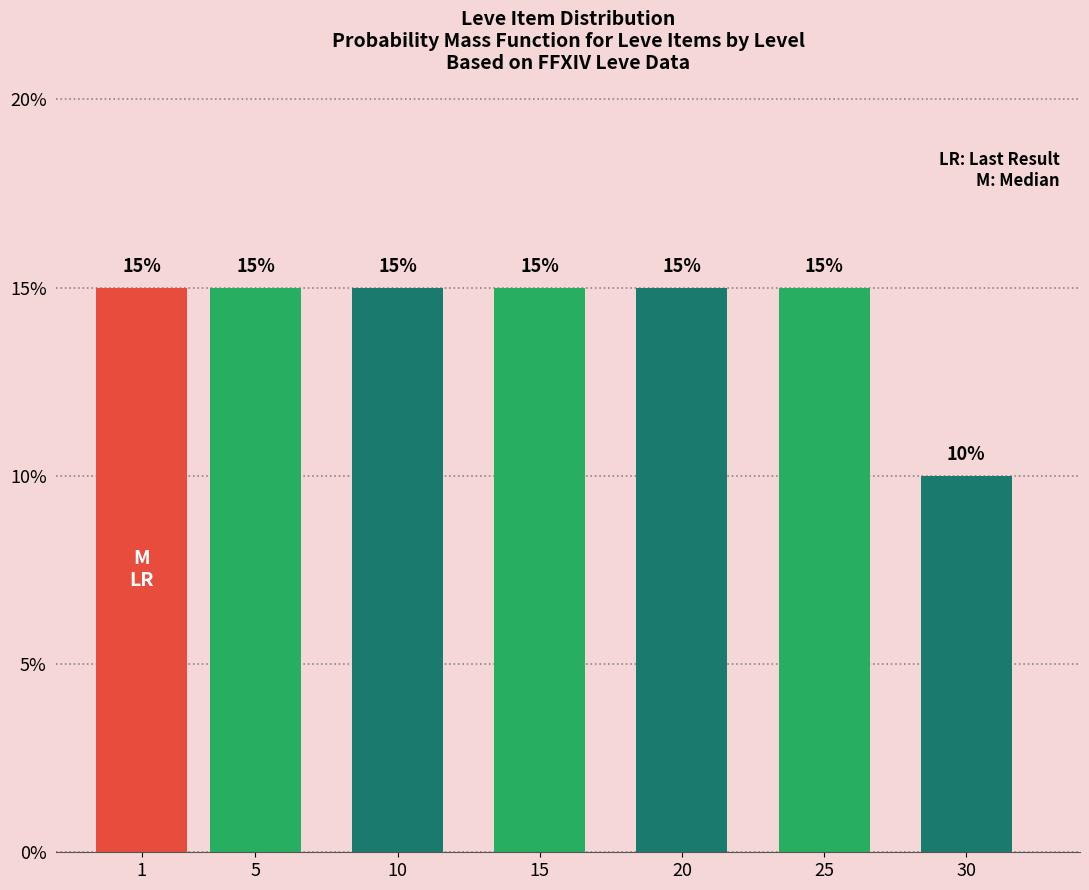

Reading left to right, extract all data points from this chart.

15	15	15	15	15	15	10